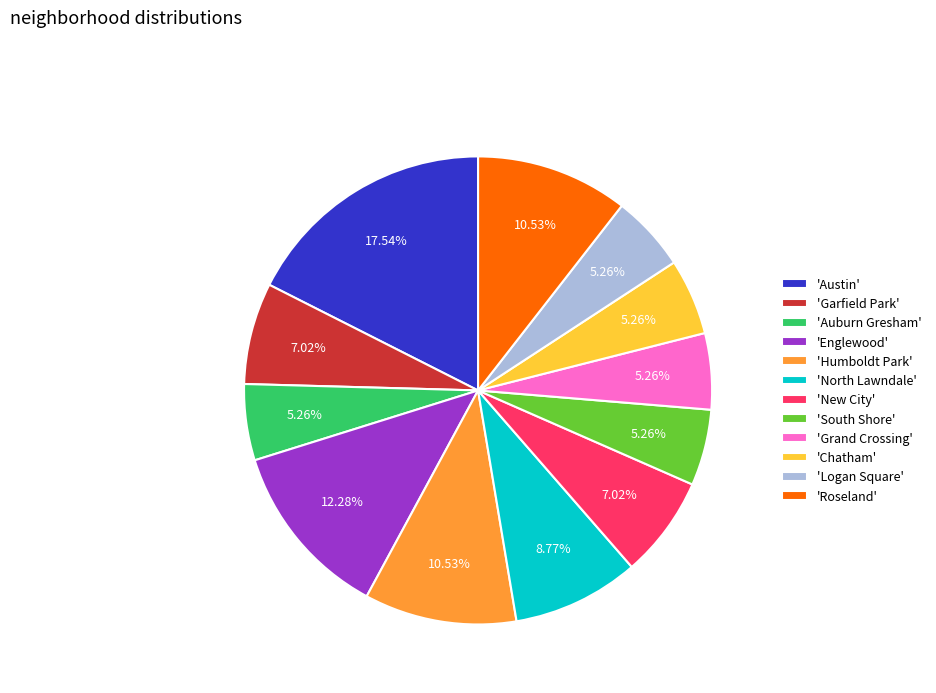

Which category has the biggest portion of the pie?

'Austin'